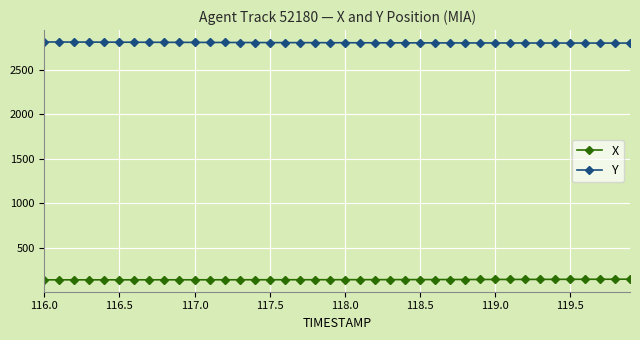

What is the difference between the maximum and minimum values in the Y series?

12.5